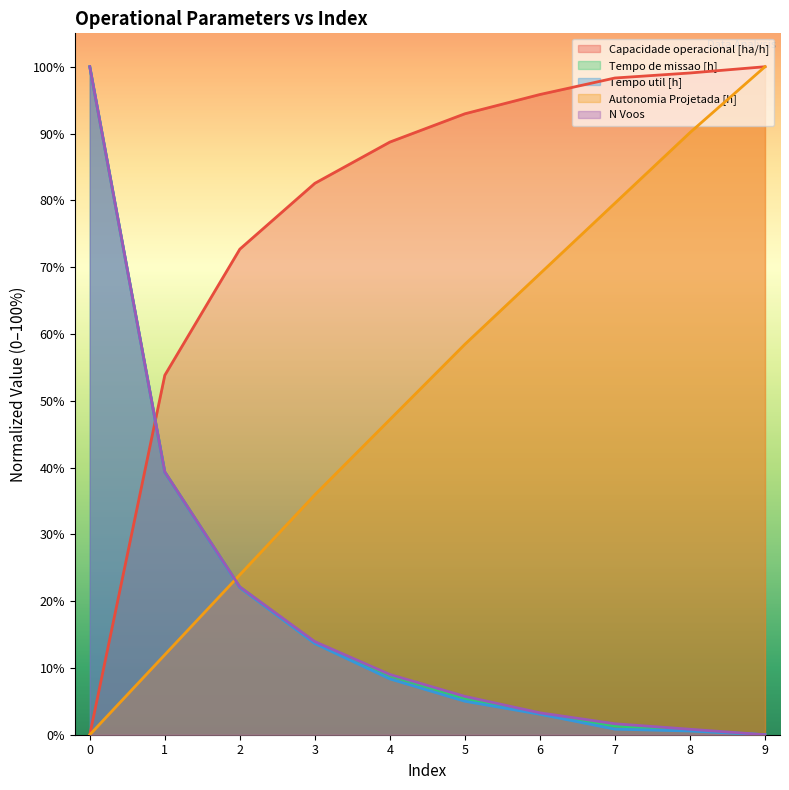

What is the difference between the highest and lowest values at 5?

87.9